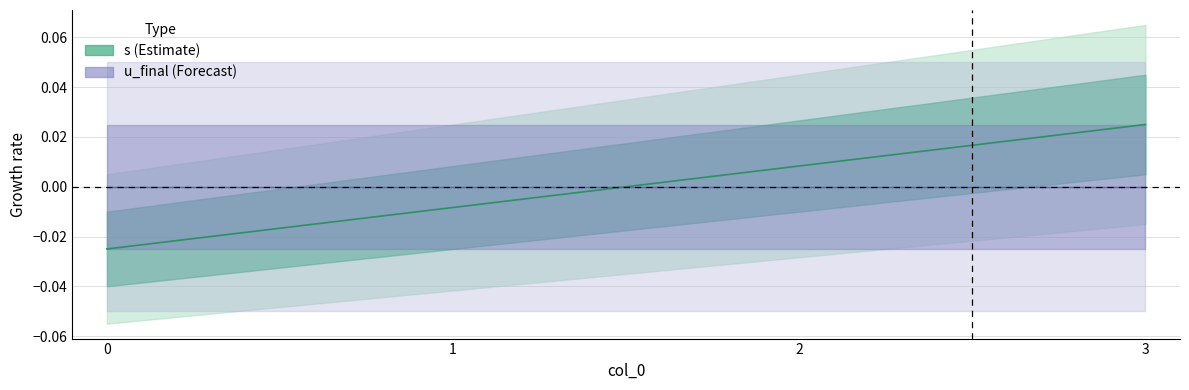

How many data points does each series have?

4